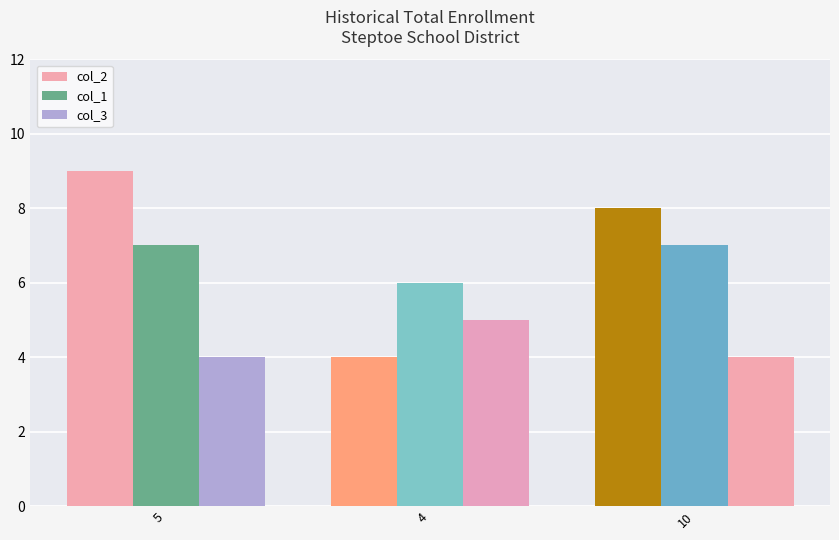

How many distinct data groups are displayed?

3